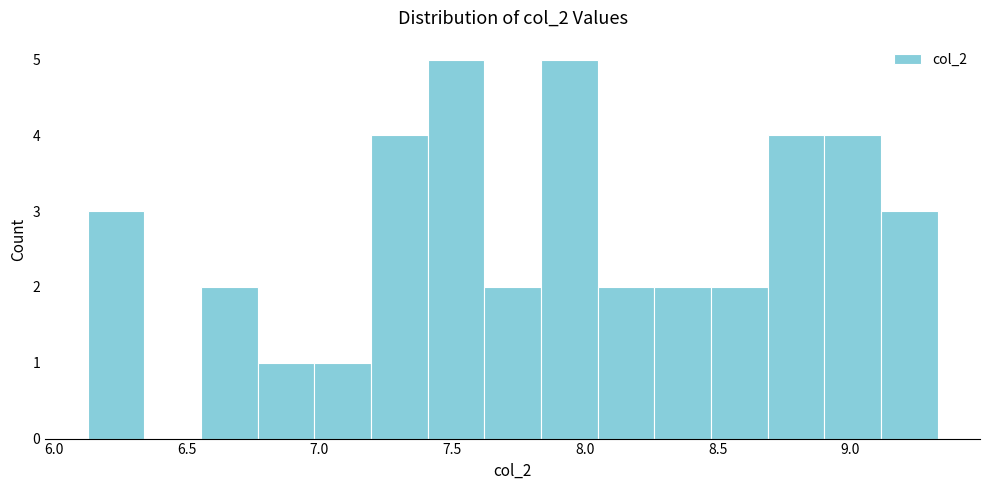

Reading left to right, transcribe this chart: for each bar, give the range it covers on the x-axis and its height. Neither the bar edges nor the heights are printed on the chart, so give them approximately, as read against the axes.

6.15 to 6.35: 3
6.35 to 6.55: 0
6.55 to 6.75: 2
6.75 to 7.00: 1
7.00 to 7.20: 1
7.20 to 7.40: 4
7.40 to 7.60: 5
7.60 to 7.85: 2
7.85 to 8.05: 5
8.05 to 8.25: 2
8.25 to 8.45: 2
8.45 to 8.70: 2
8.70 to 8.90: 4
8.90 to 9.10: 4
9.10 to 9.35: 3